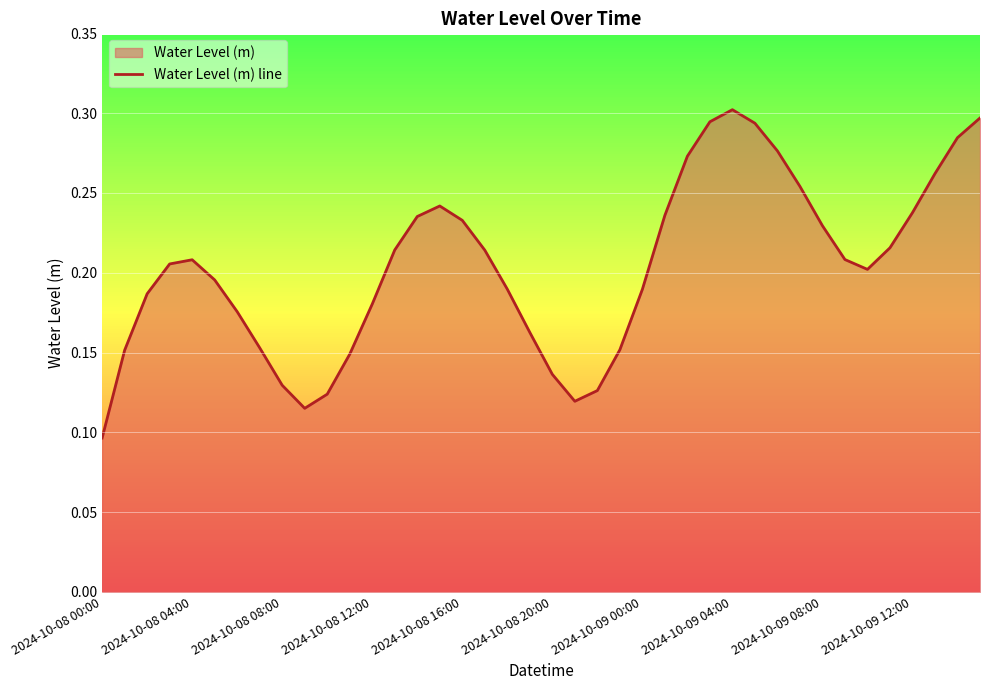

Reading left to right, extract all data points from this chart.

0.1	0.2	0.2	0.2	0.2	0.2	0.2	0.2	0.1	0.1	0.1	0.1	0.2	0.2	0.2	0.2	0.2	0.2	0.2	0.2	0.1	0.1	0.1	0.2	0.2	0.2	0.3	0.3	0.3	0.3	0.3	0.3	0.2	0.2	0.2	0.2	0.2	0.3	0.3	0.3